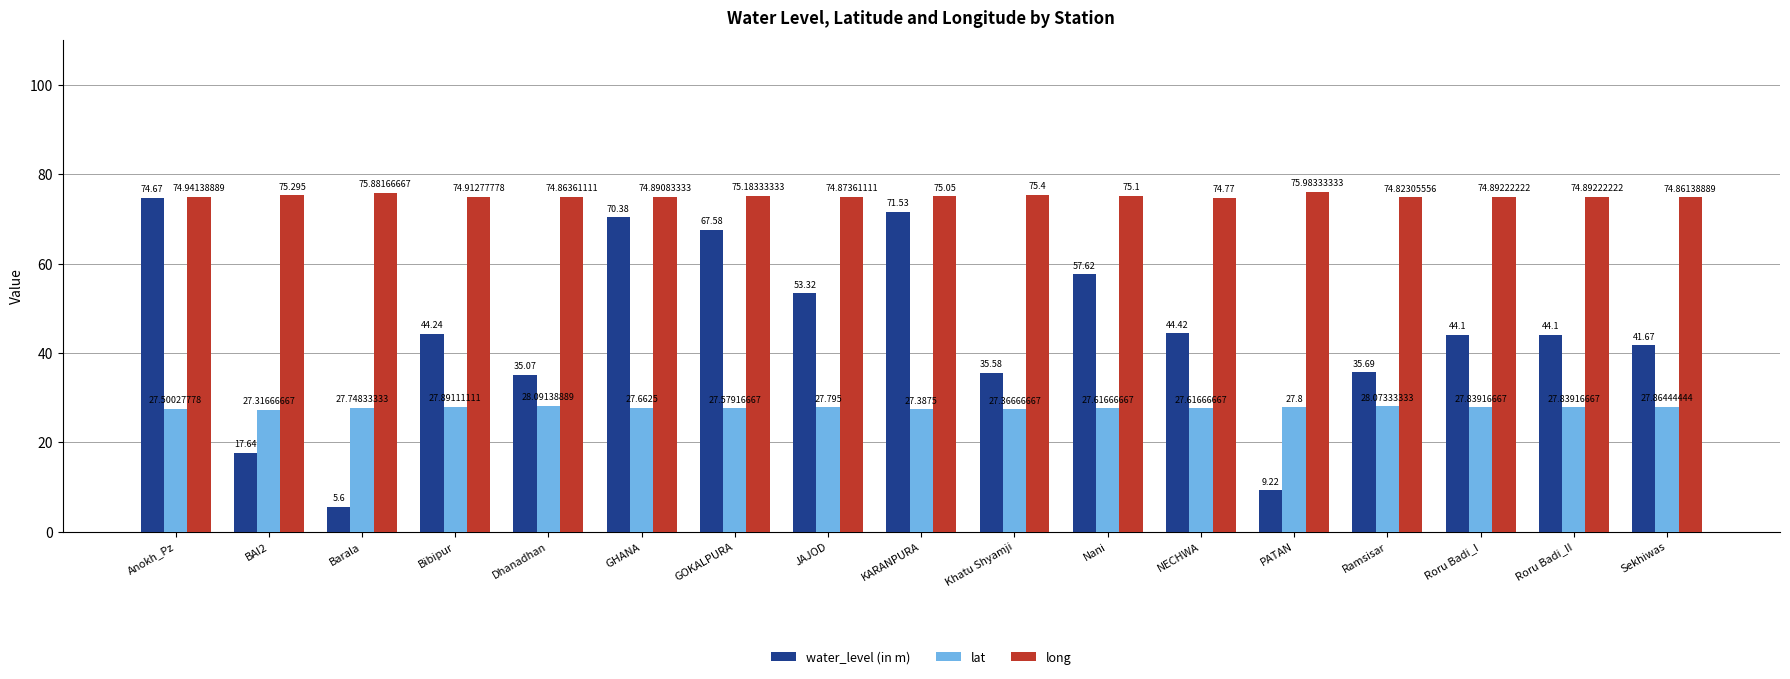

What is the average value of the long series?

75.1